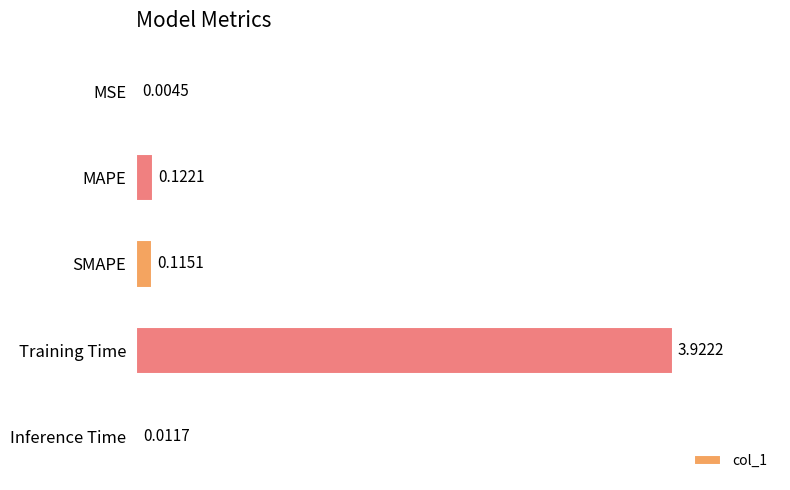

What is the sum of the values at Training Time and MAPE?

4.0